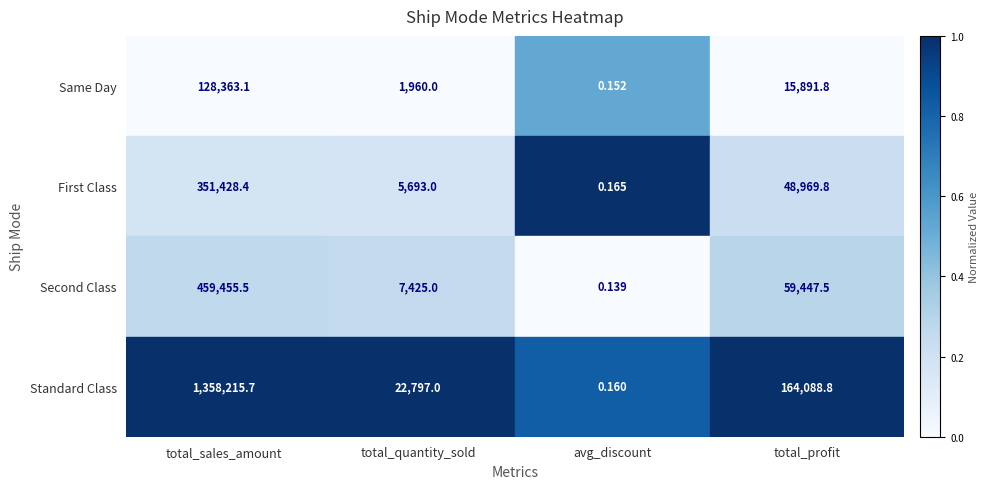

Which series has the largest total across all categories?

Standard Class